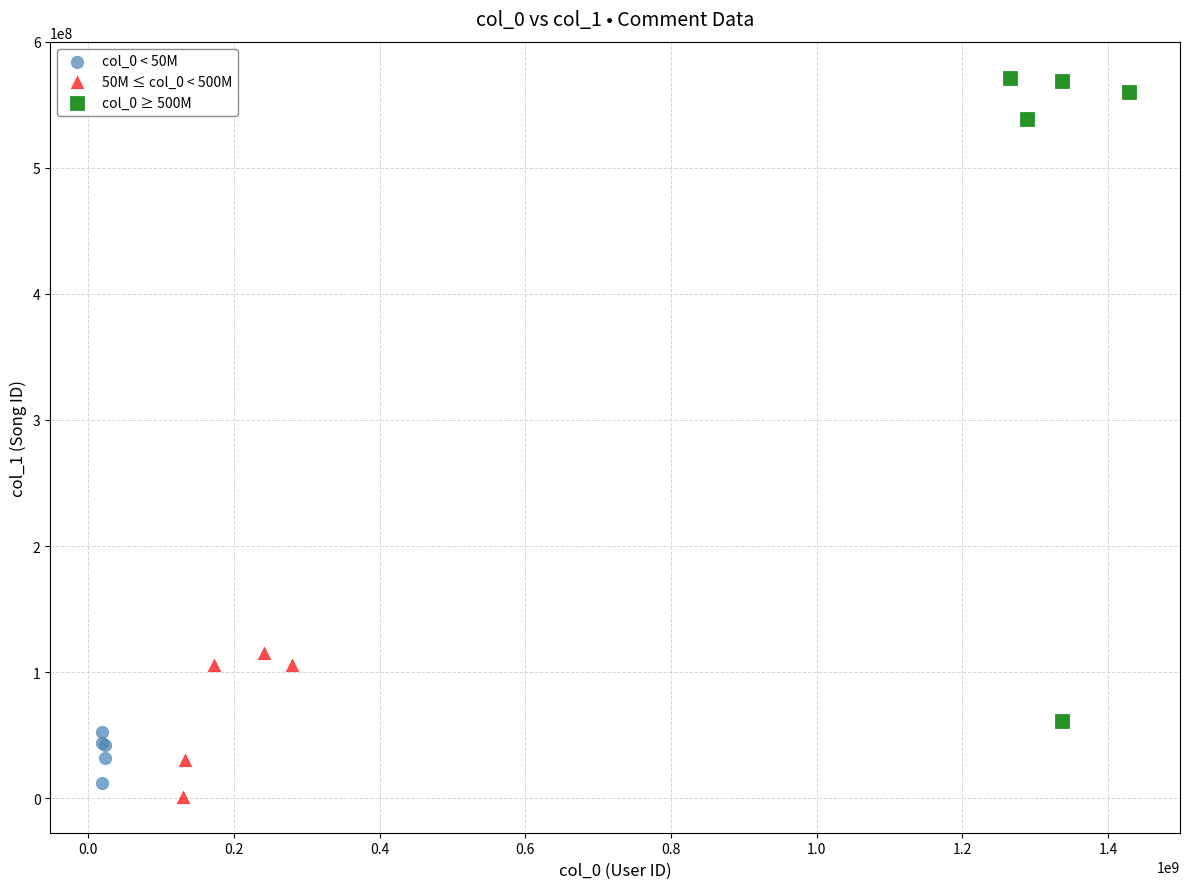

What are all the series names shown in the legend?

col_0 < 50M, 50M ≤ col_0 < 500M, col_0 ≥ 500M